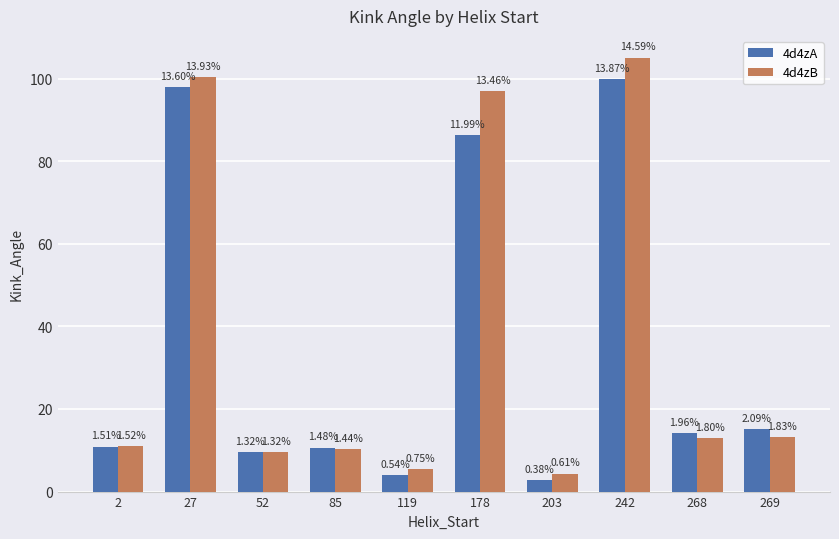

What are all the series names shown in the legend?

4d4zA, 4d4zB